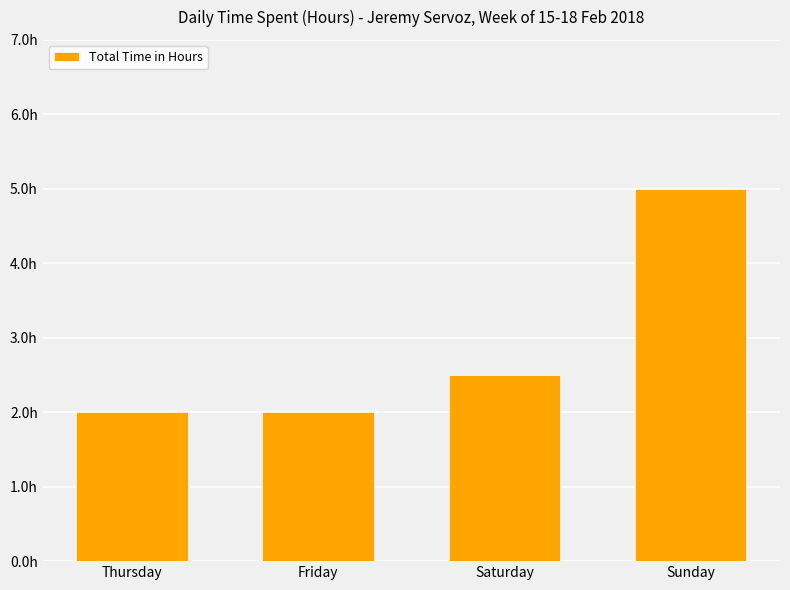

Between Saturday and Sunday, which is larger?

Sunday